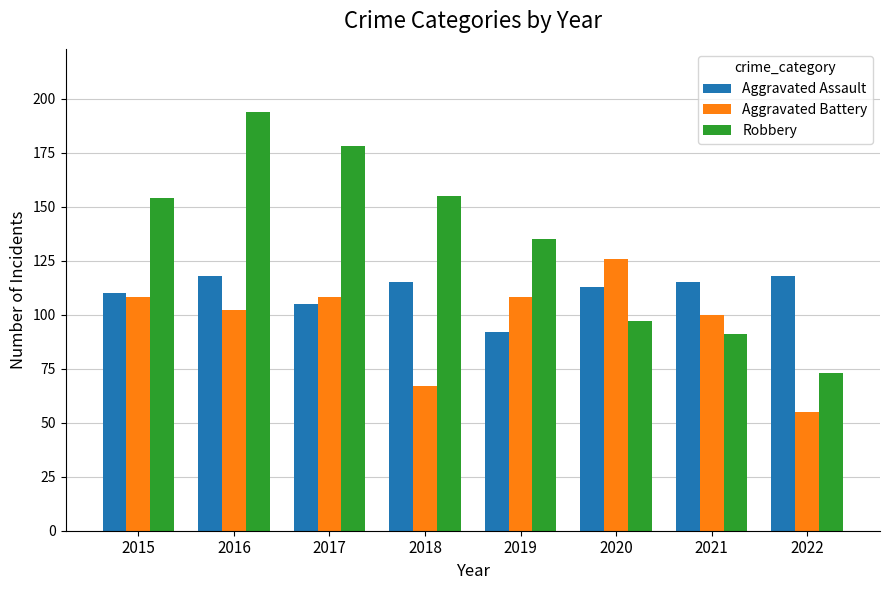

What is the difference between the maximum and second lowest values in the Aggravated Battery series?

59